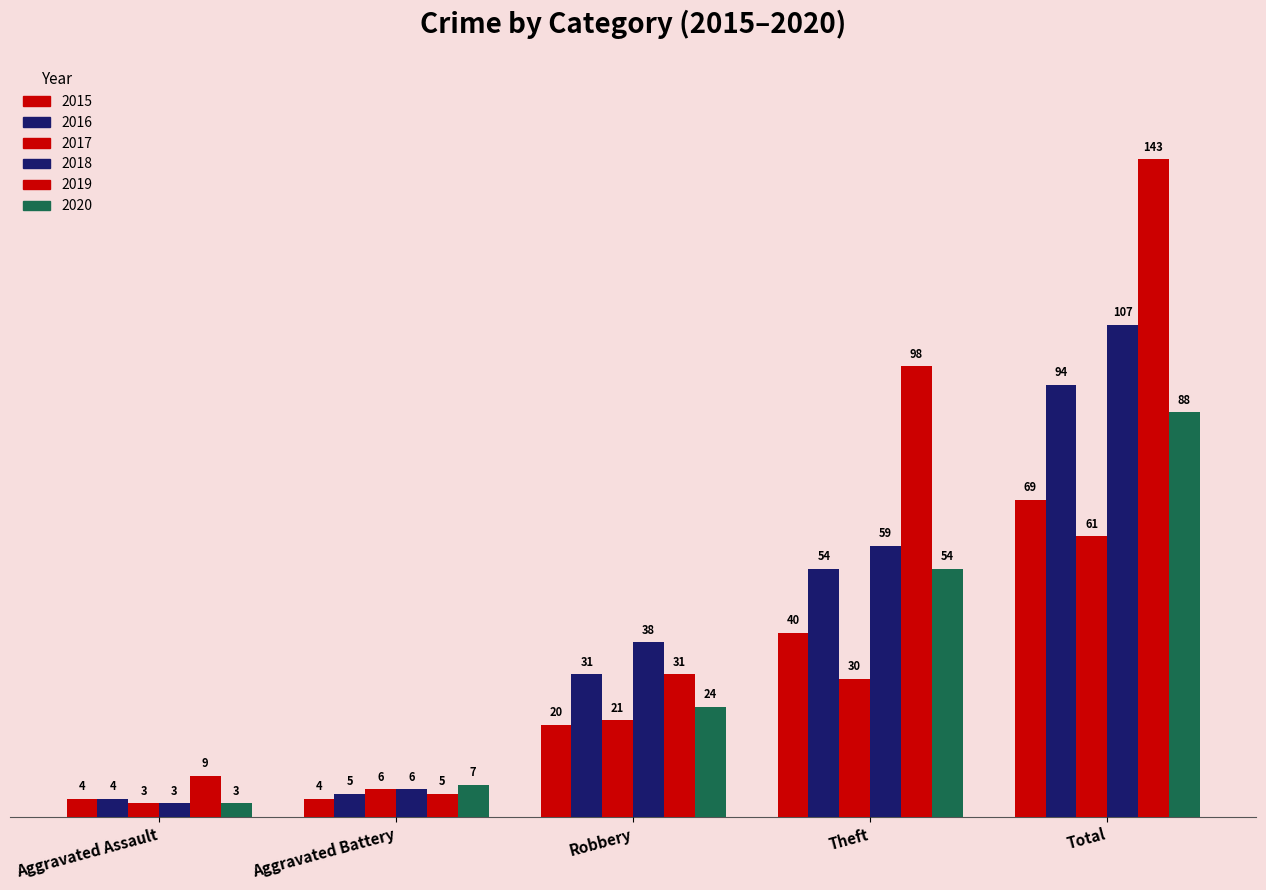

How many series are shown in this chart?

6